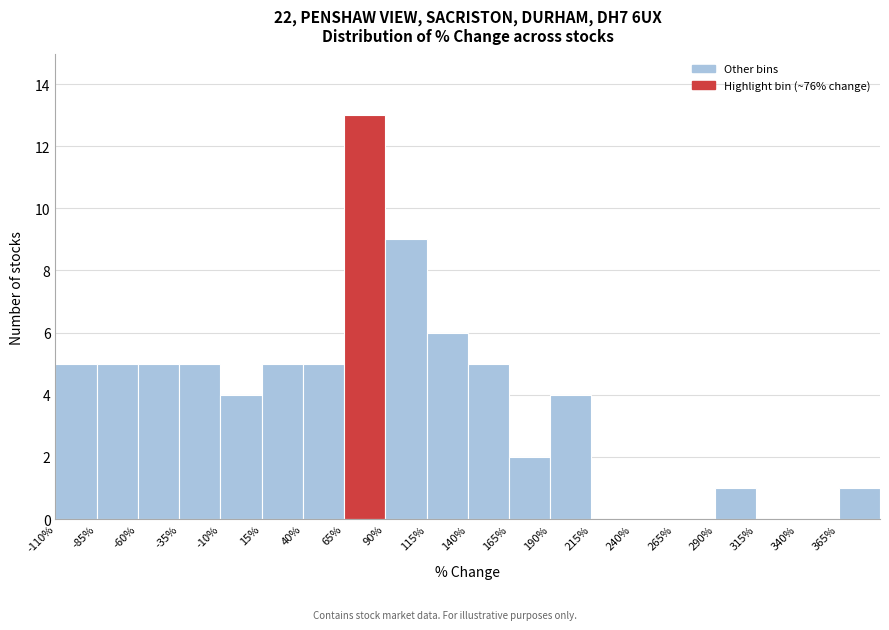

What is the height of the bar covering -85 to -60 on the x-axis? The values are not printed on the chart, so give them approximately, as read against the axis.

5